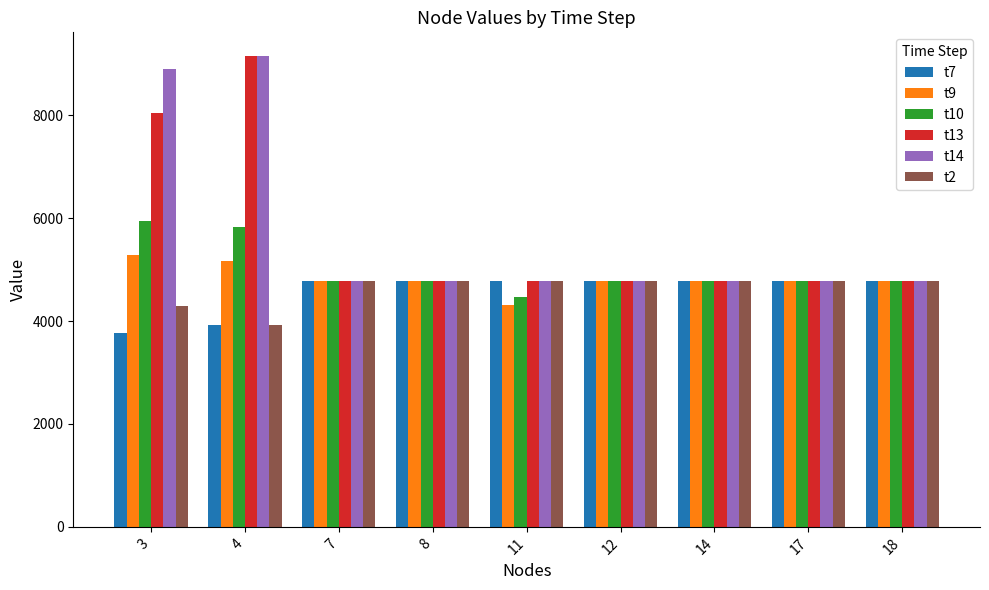

What is the minimum value for t14?

4777.8